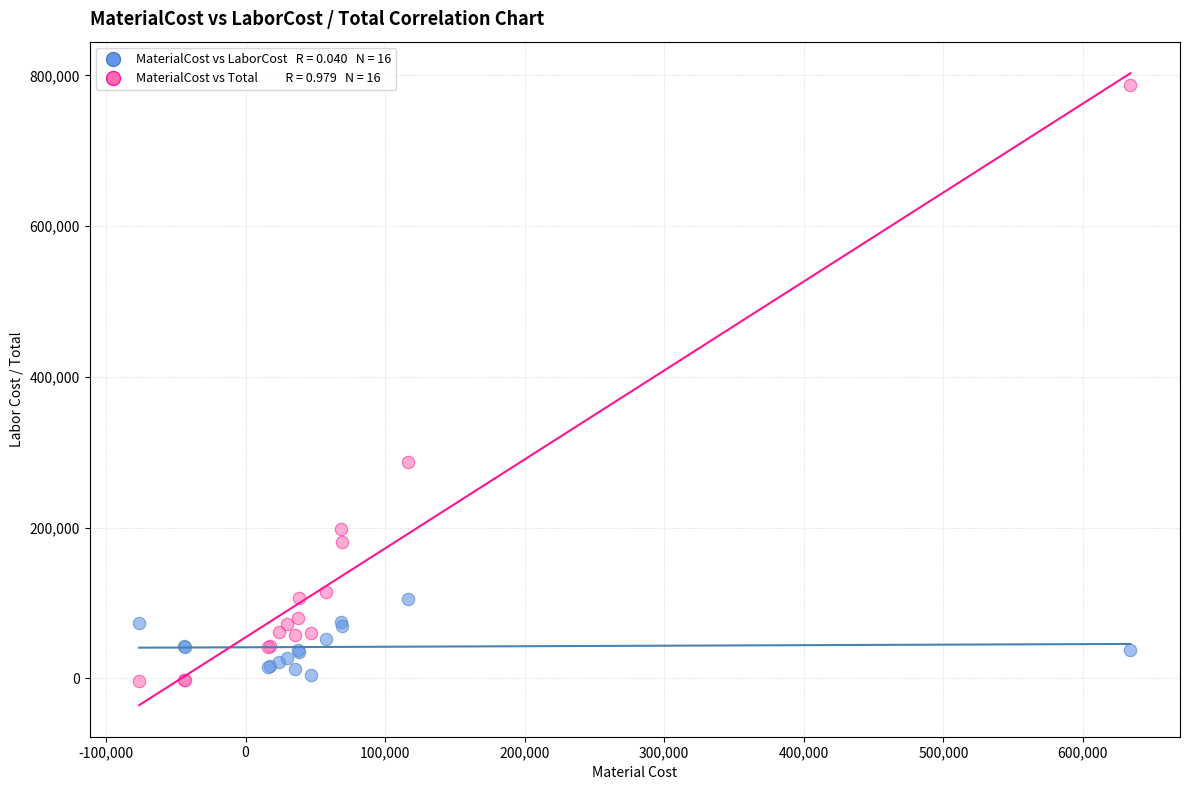

Across all series, what Y value is closest to 392288?

286870.6